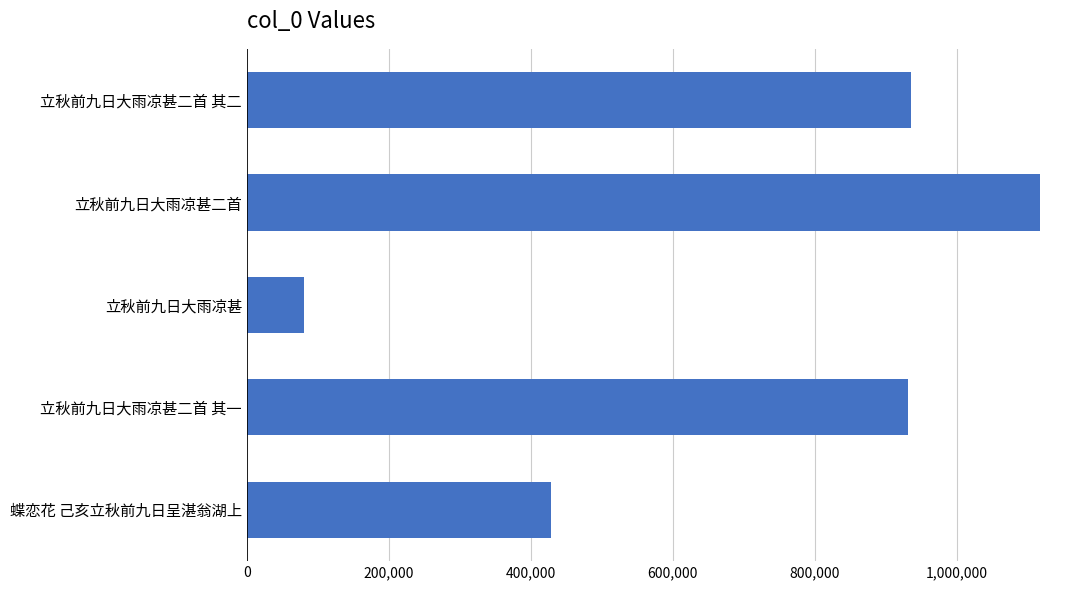

Which label corresponds to the largest value in the chart?

立秋前九日大雨凉甚二首